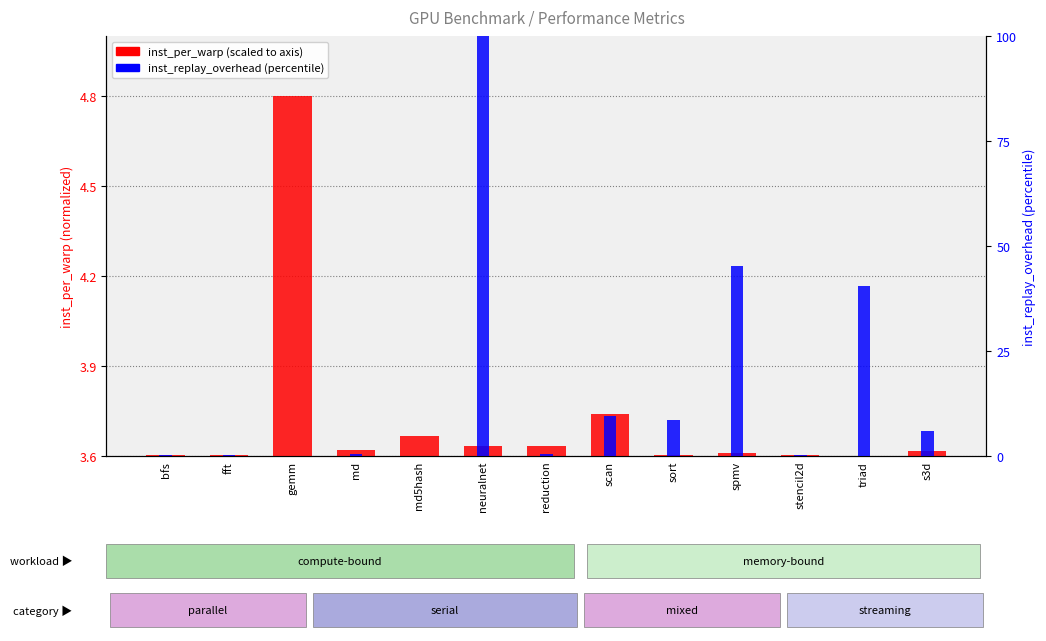

Which series has the largest total across all categories?

inst_replay_overhead (percentile)